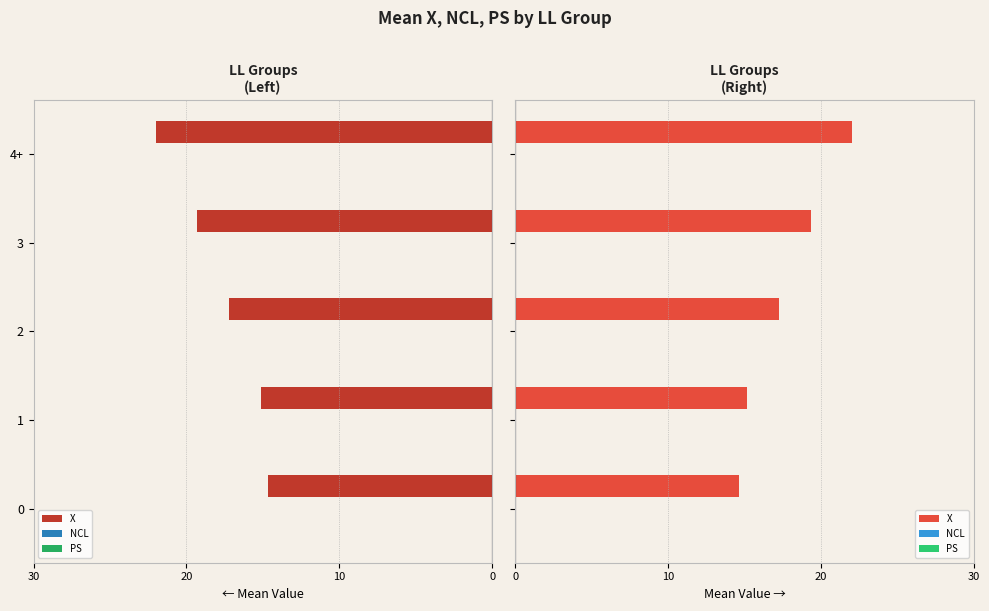

What position from the left is 30?

1